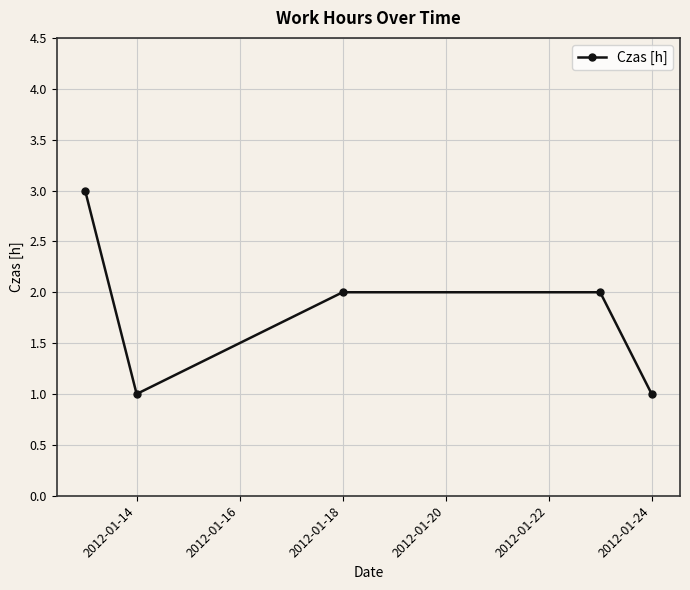

How many interior local valleys (lower than both neighbors) does the data have?

1